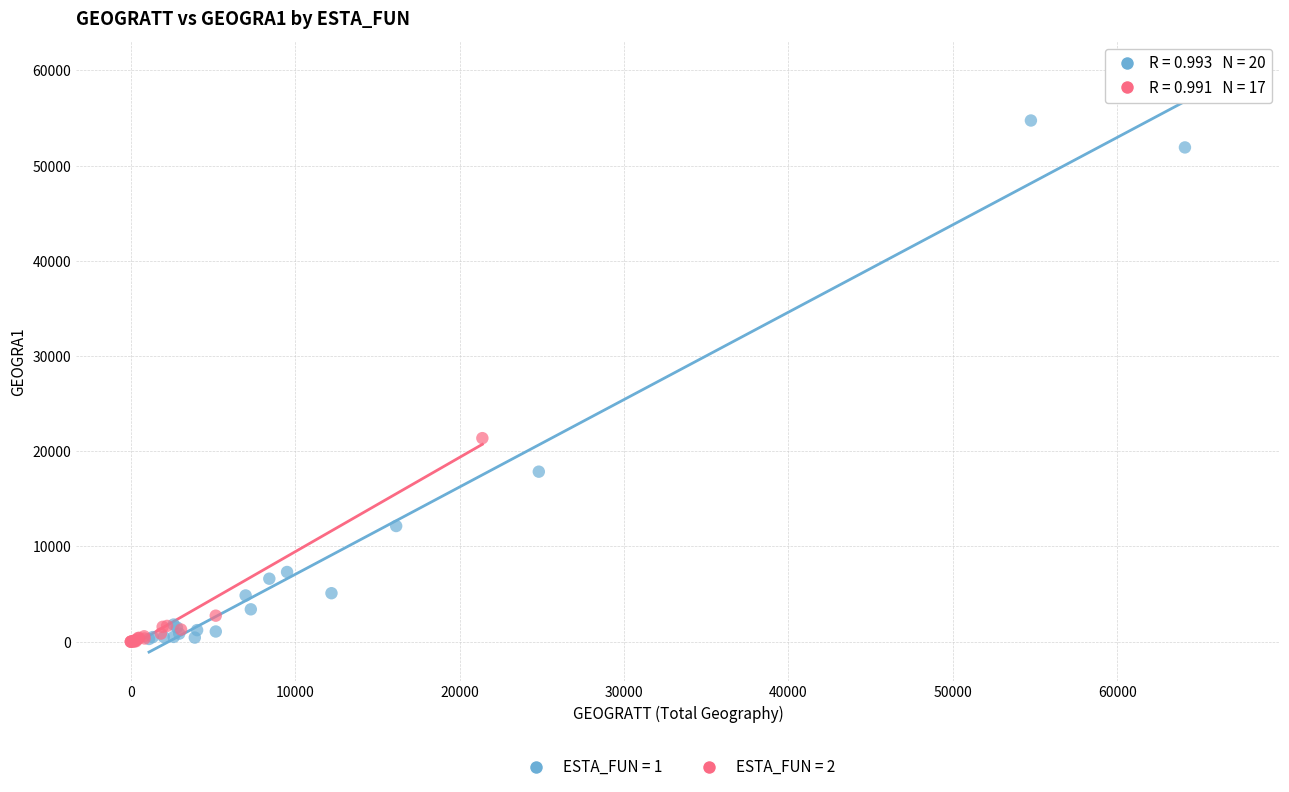

Which series has the largest Y range (max minus min)?

ESTA_FUN = 1